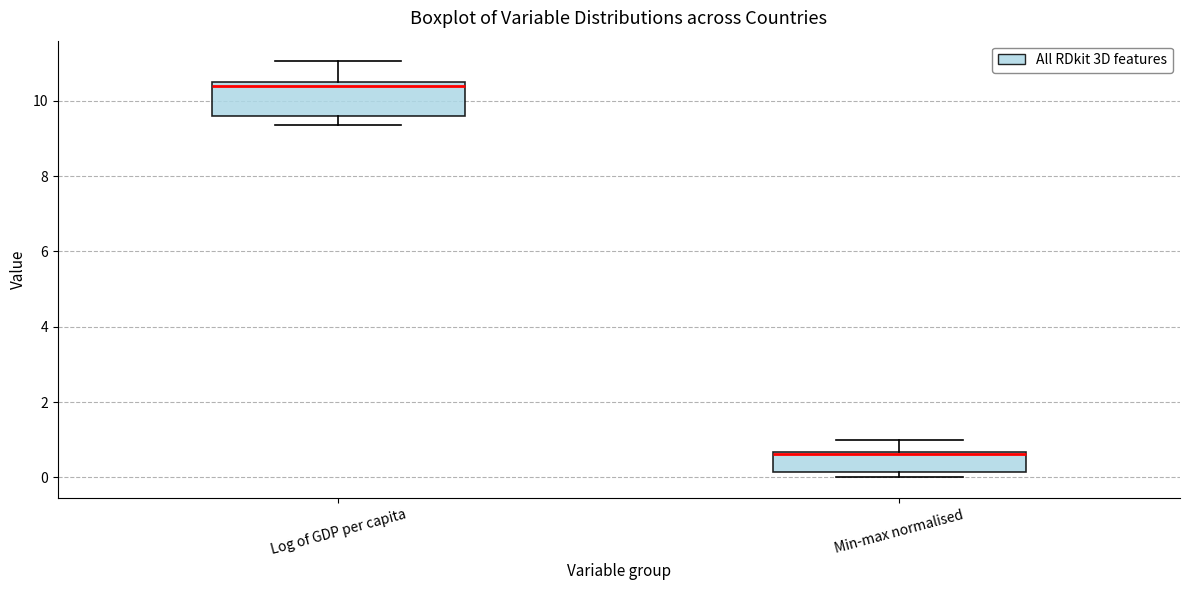

Which box has the highest median line?

Log of GDP per capita